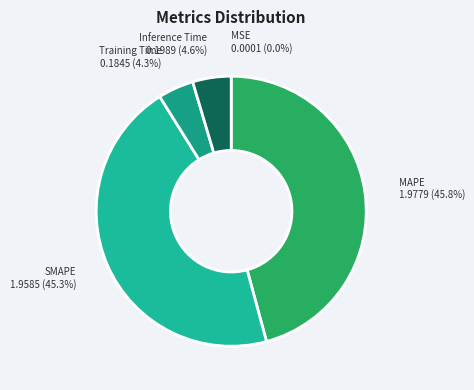

What is the total percentage of Training Time and MAPE?

50.1%